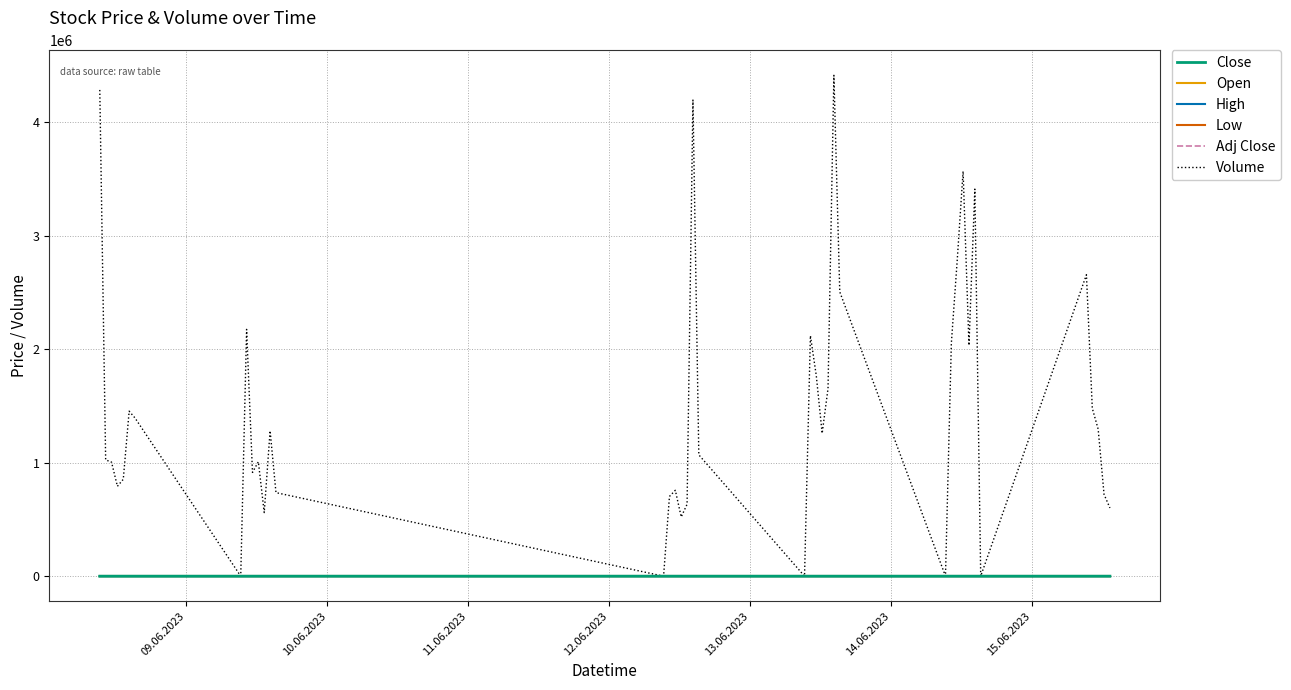

In Low, how many points are lower than both neighbors (excluding endpoints)?

9